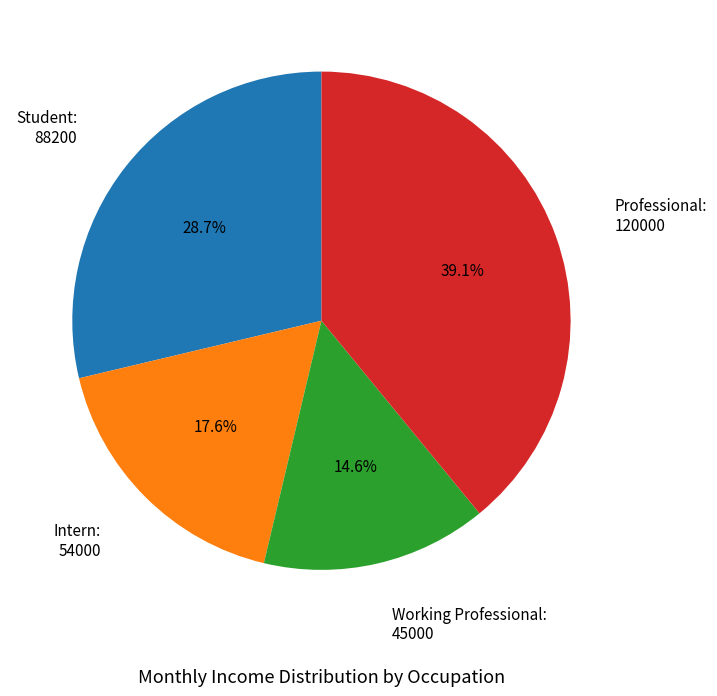

Is Professional: 120000 the majority of the pie?

No